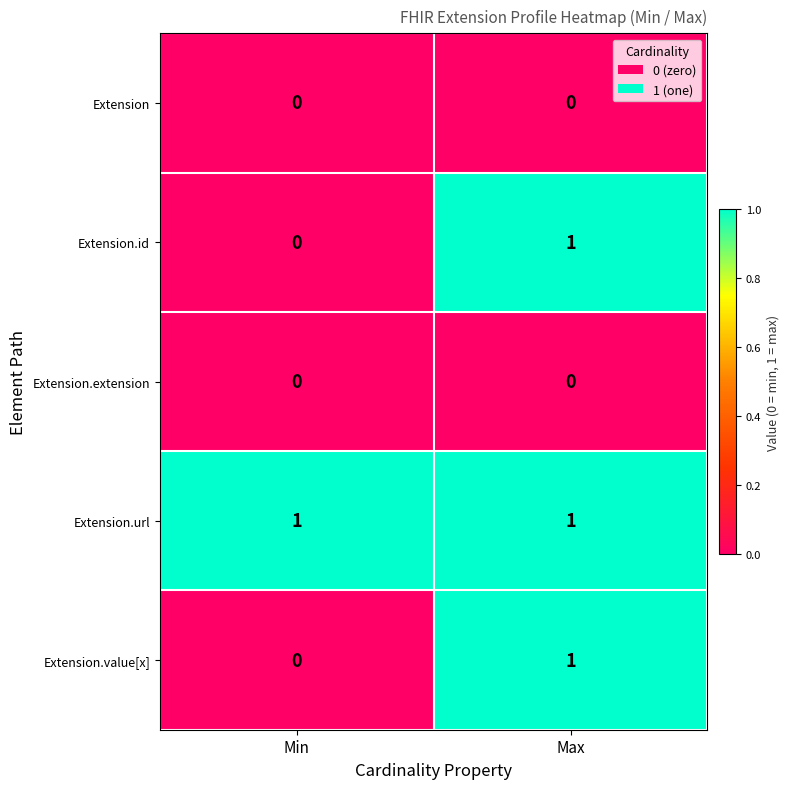

Is it true that Extension.id equals 0 at Min?

True